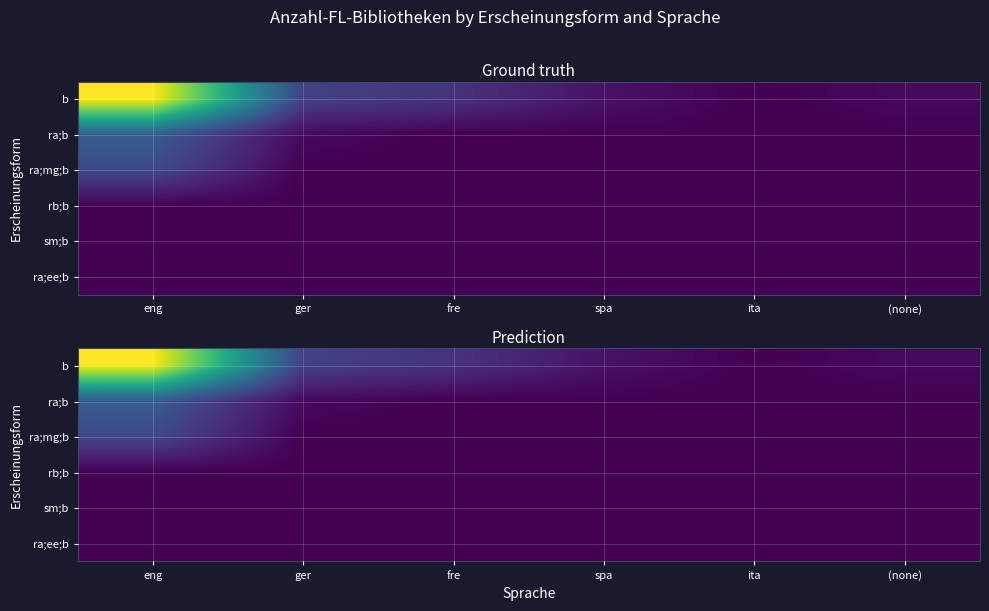

Rank the categories by rb;b value from highest to lowest.

eng, ger, fre, spa, ita, (none)